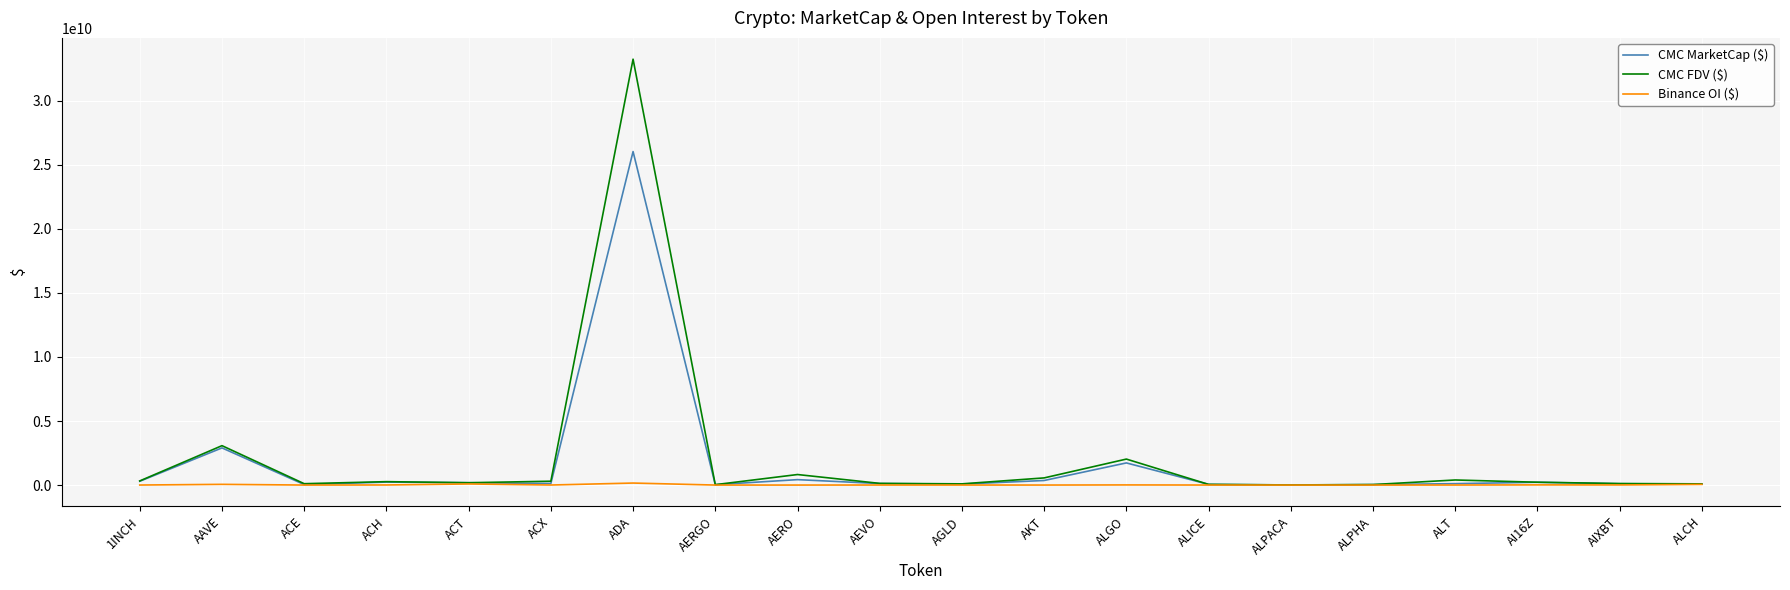

How many series are shown in this chart?

3